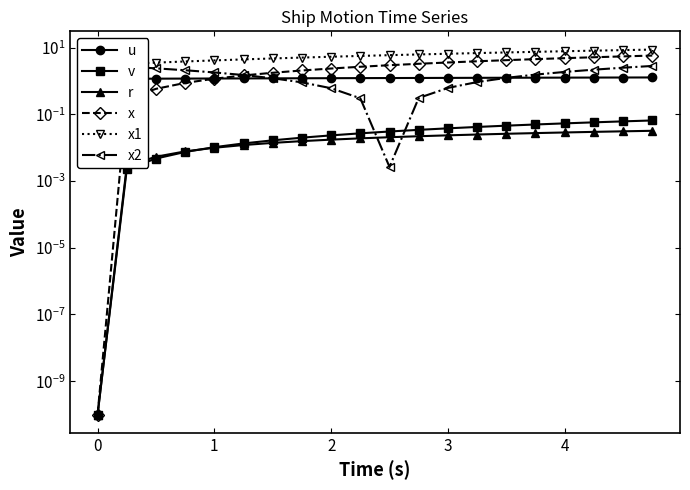

Reading left to right, list all the values displayed in this chart.

u: 1.2	1.2	1.2	1.2	1.2	1.2	1.2	1.2	1.2	1.2	1.2	1.2	1.2	1.3	1.3	1.3	1.3	1.3	1.3	1.3
v: 0.0	0.0	0.0	0.0	0.0	0.0	0.0	0.0	0.0	0.0	0.0	0.0	0.0	0.0	0.0	0.1	0.1	0.1	0.1	0.1
r: 0.0	0.0	0.0	0.0	0.0	0.0	0.0	0.0	0.0	0.0	0.0	0.0	0.0	0.0	0.0	0.0	0.0	0.0	0.0	0.0
x: 0.0	0.3	0.6	0.9	1.2	1.5	1.8	2.1	2.4	2.7	3.0	3.3	3.6	3.9	4.2	4.6	4.9	5.2	5.5	5.8
x1: 3.0	3.3	3.6	3.9	4.2	4.5	4.8	5.1	5.4	5.7	6.0	6.3	6.6	6.9	7.2	7.6	7.9	8.2	8.5	8.8
x2: 3.0	2.7	2.4	2.1	1.8	1.5	1.2	0.9	0.6	0.3	0.0	0.3	0.6	0.9	1.3	1.6	1.9	2.2	2.5	2.8